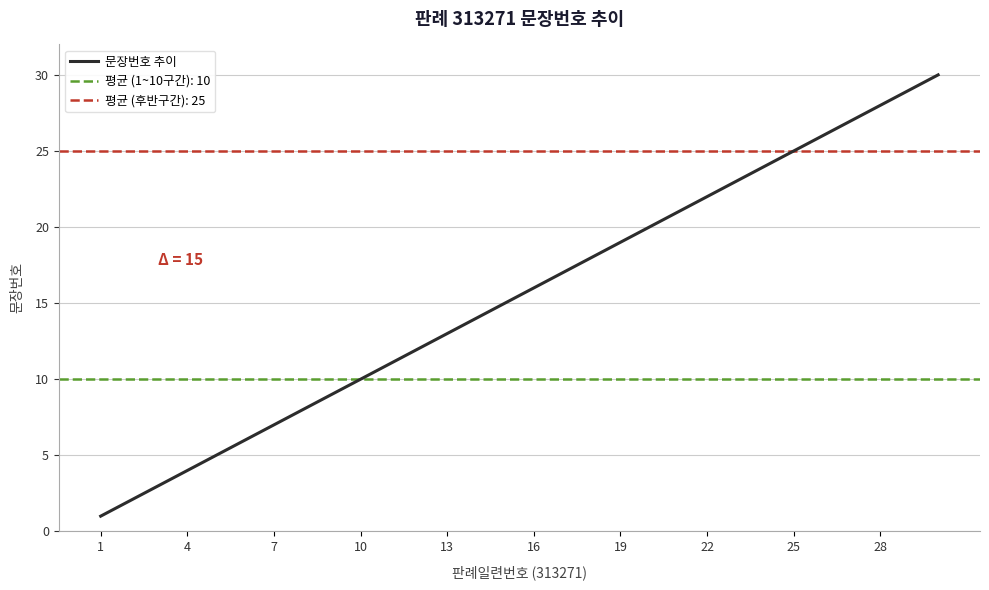

Does the chart have visible grid lines?

Yes